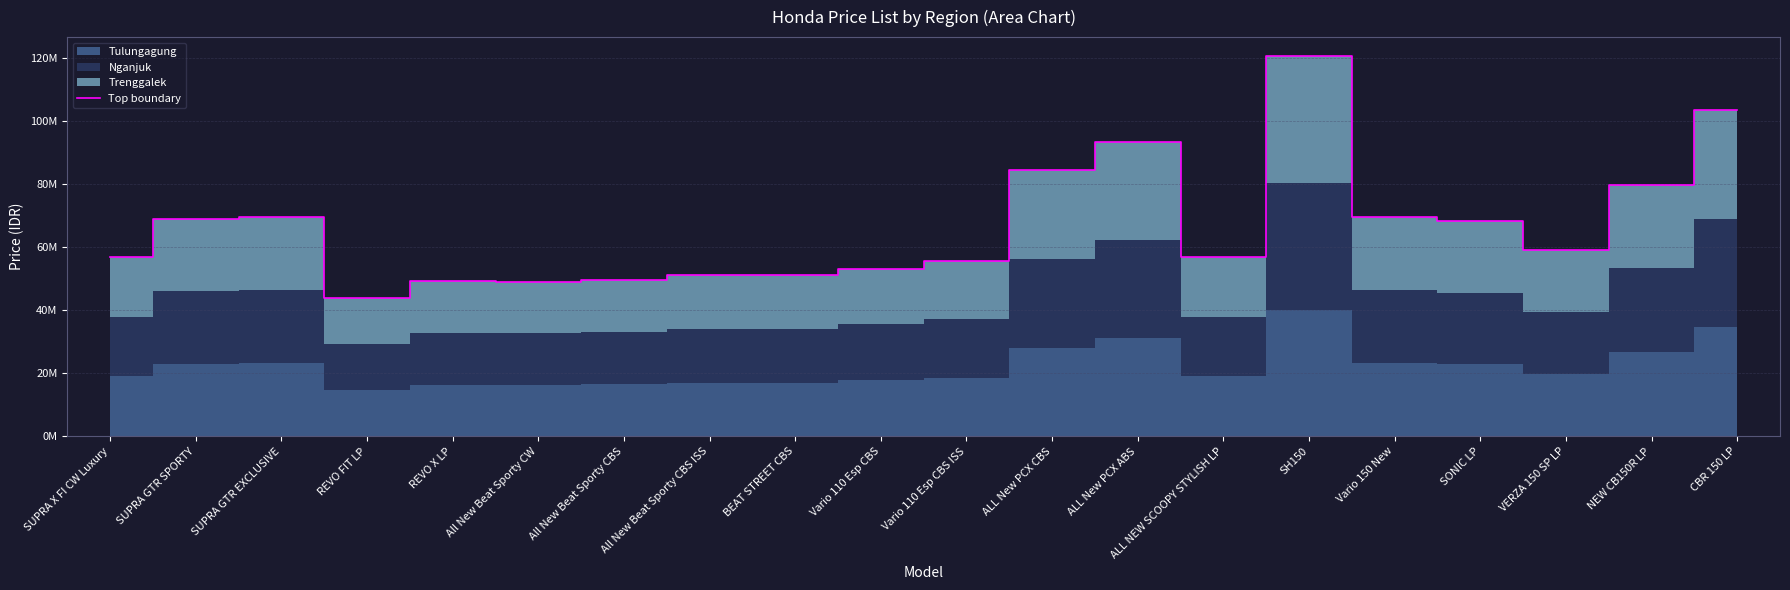

Does the chart display data point markers on the line(s)?

No